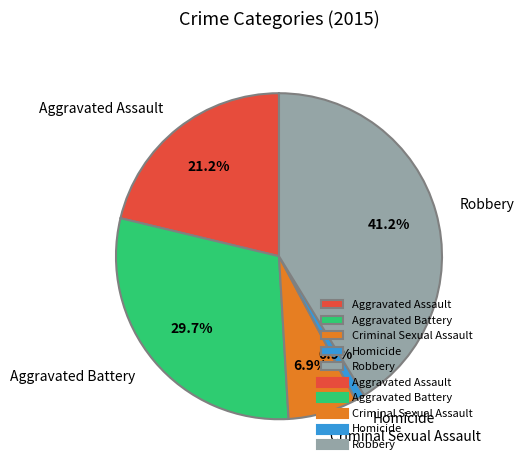

How many slices are in this pie chart?

5